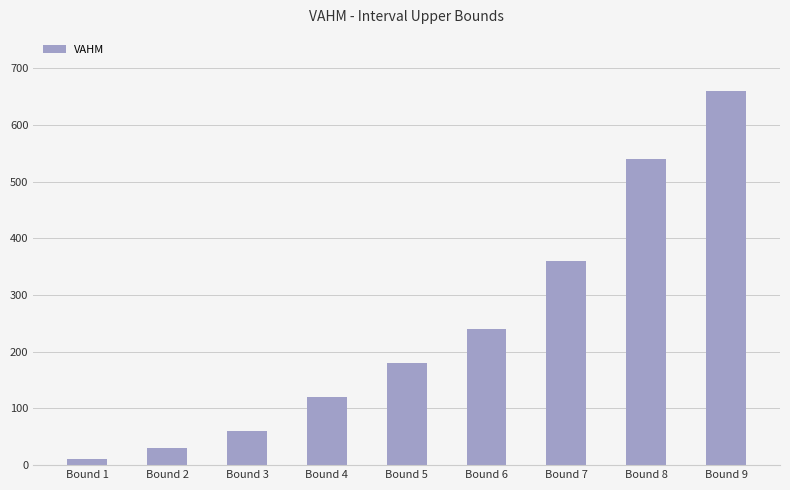

What is the difference between the values at Bound 7 and Bound 9?

300